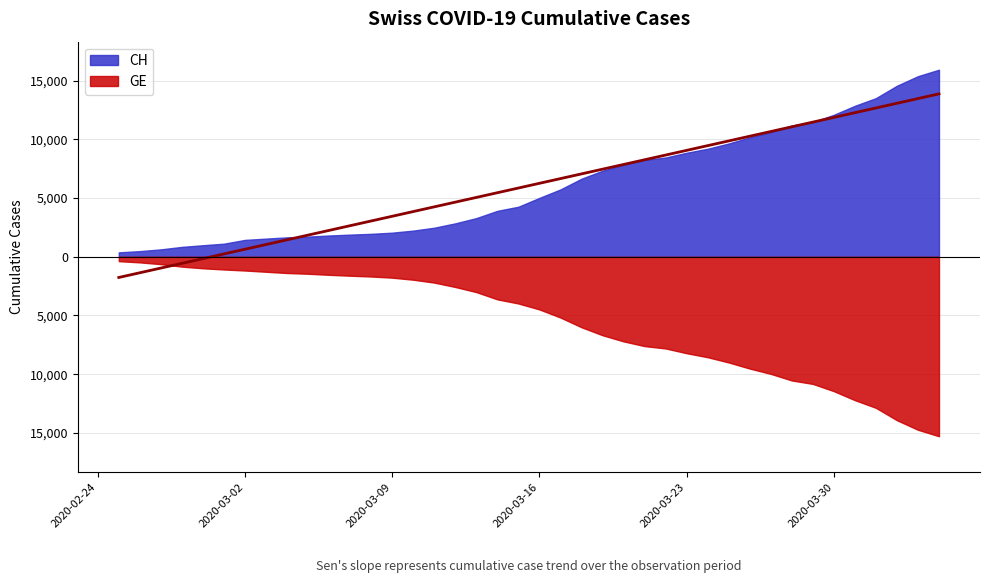

What is the sum of all GE values?

225656